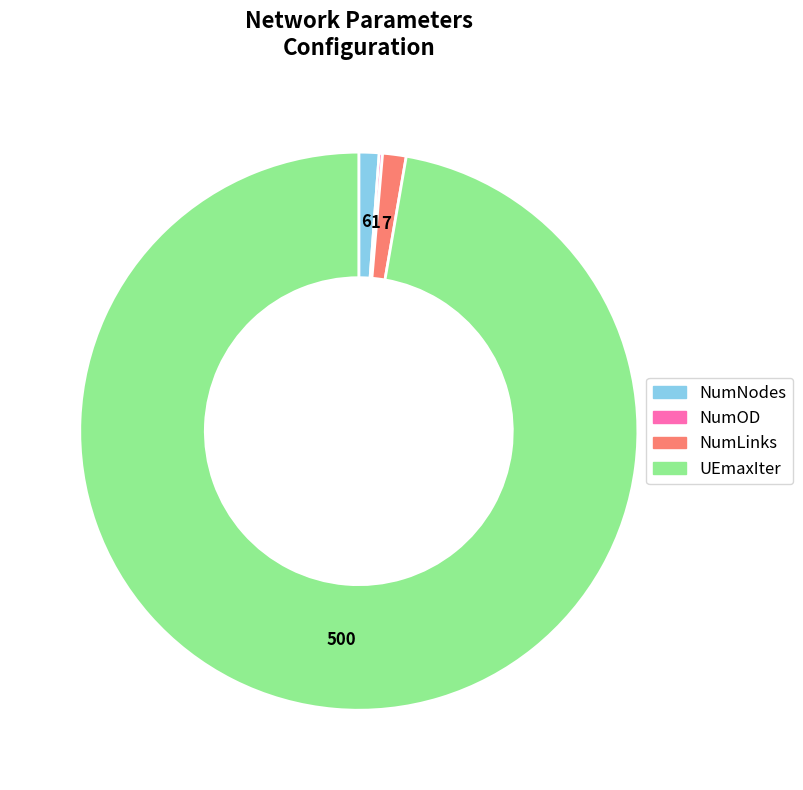

Which category has the biggest portion of the pie?

UEmaxIter